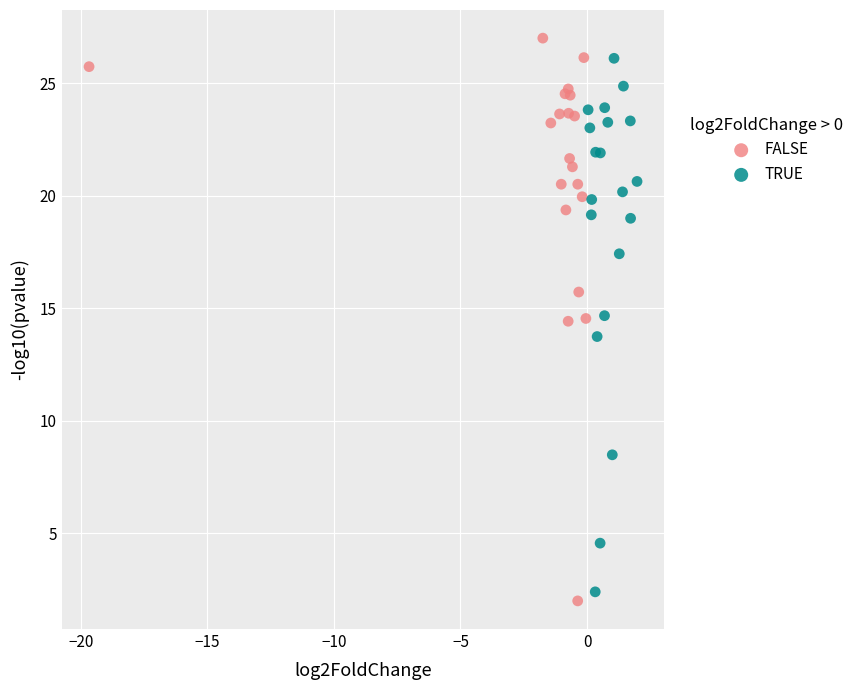

Which series has the widest spread of Y values?

FALSE